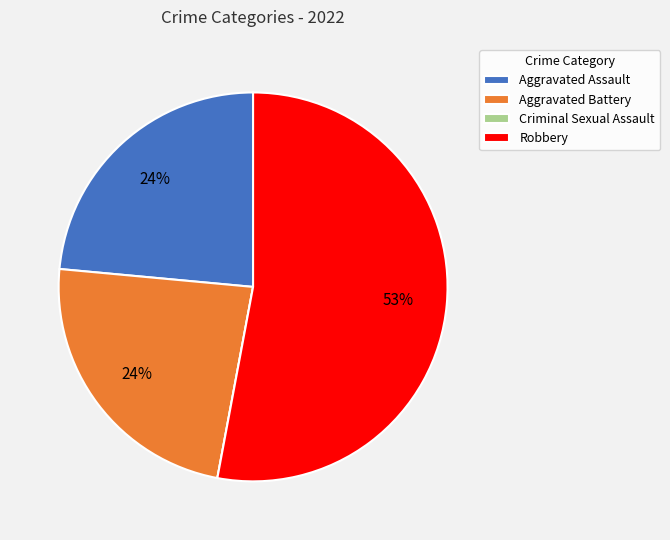

To the nearest percent, what is the average slice percentage?

25%